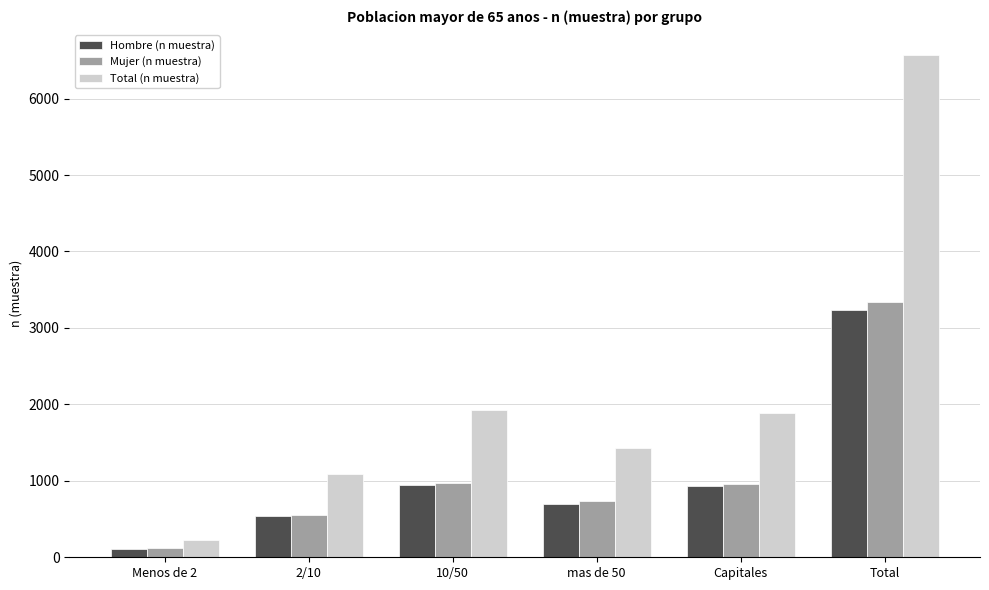

True or false: Hombre (n muestra) has a value of 434 at 10/50.

False